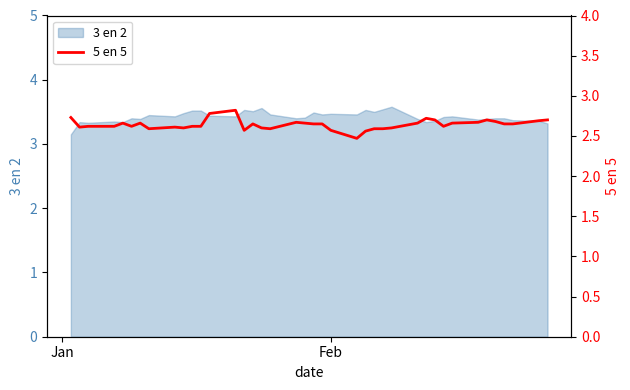

Does the chart display data point markers on the line(s)?

No